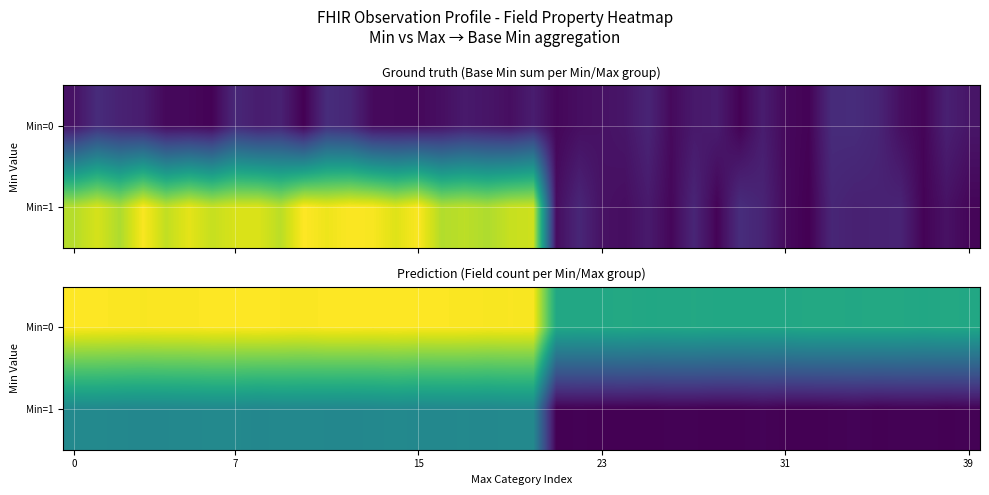

What is the maximum value for Min=1?

9.1